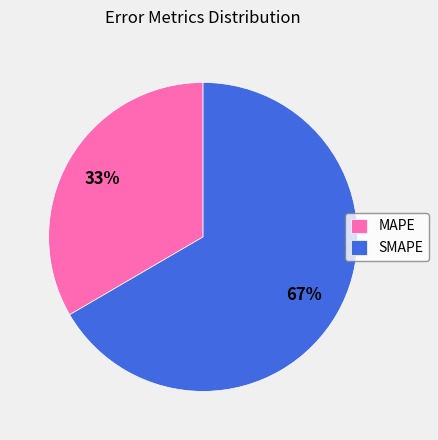

Combined, do SMAPE and MAPE account for over 50%?

Yes